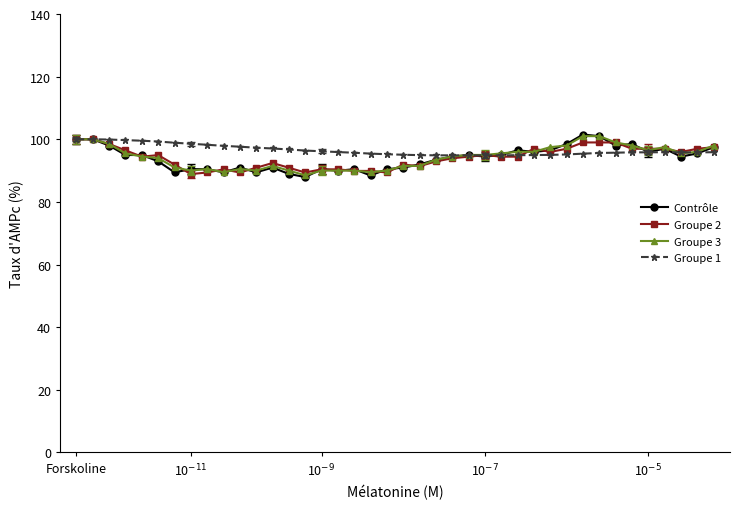

Which series has the widest spread of values?

Contrôle